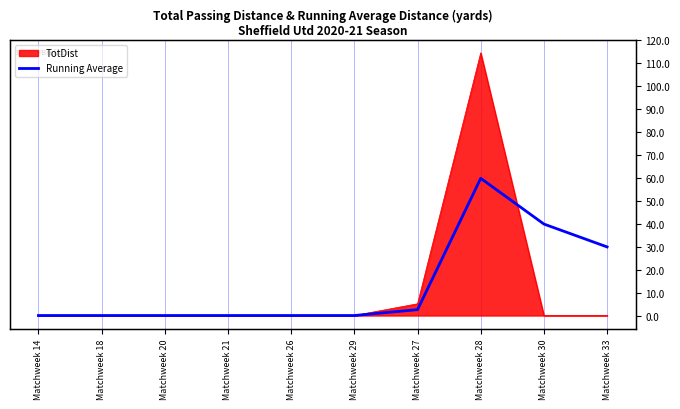

Reading left to right, extract all data points from this chart.

0.0	0.0	0.0	0.0	0.0	0.0	2.5	58.5	39.0	29.2